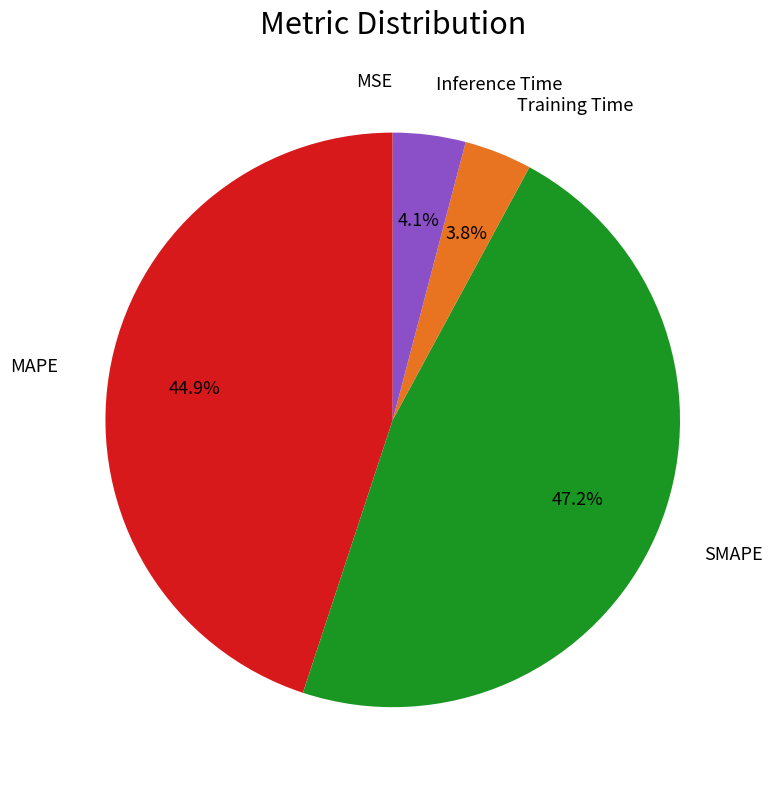

How much of the chart is everything except Training Time?

96.2%